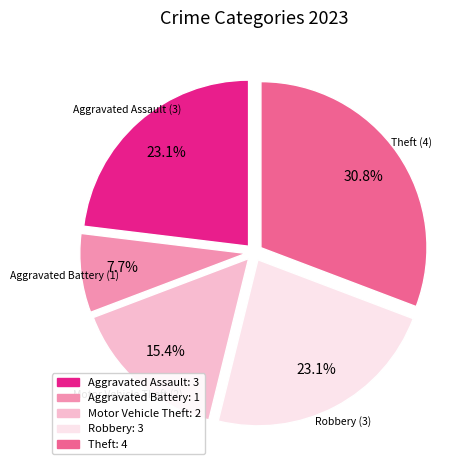

Does any single category account for the majority?

No